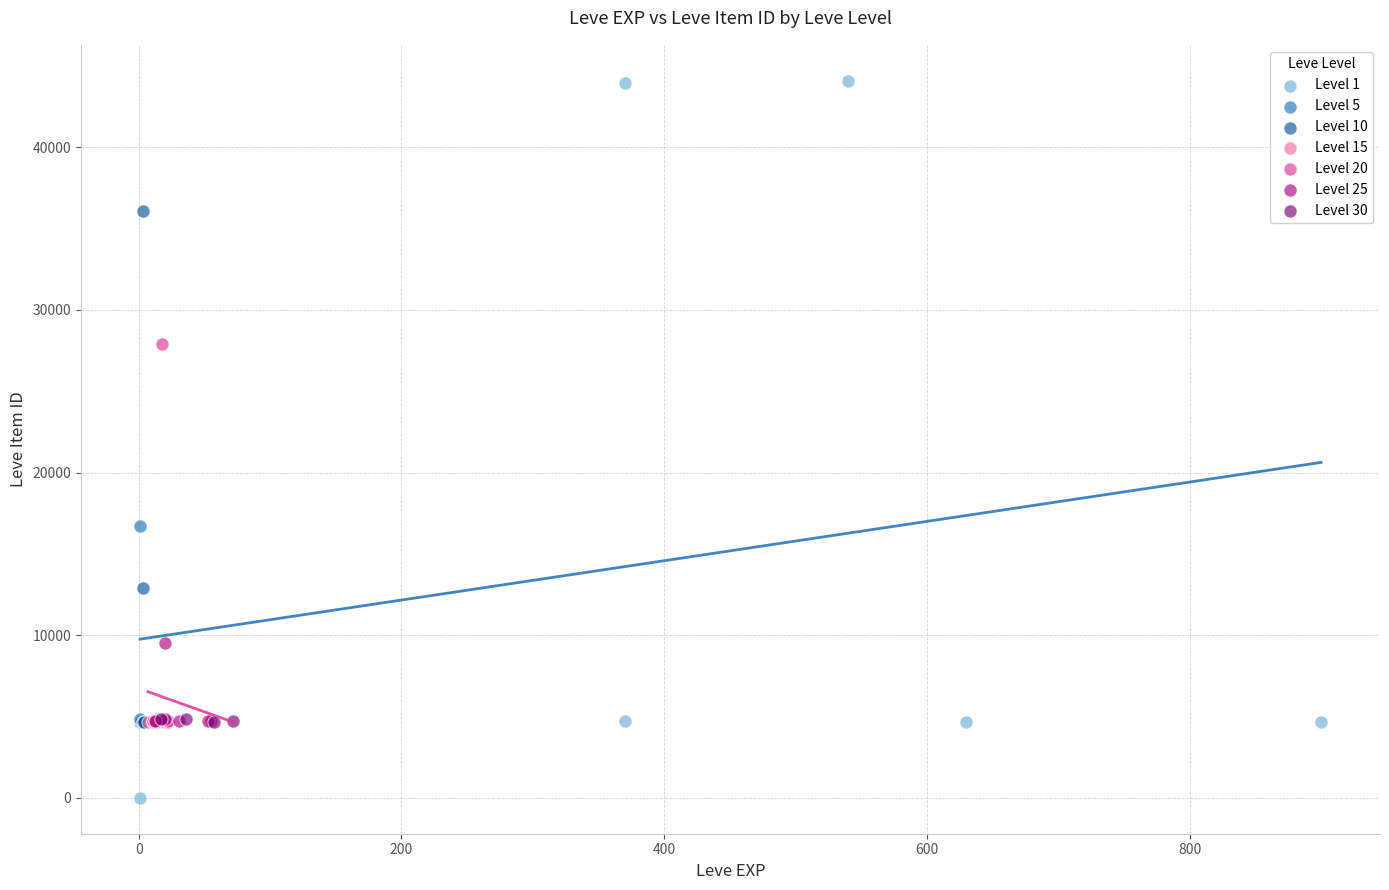

Which series has the largest Y range (max minus min)?

Level 1